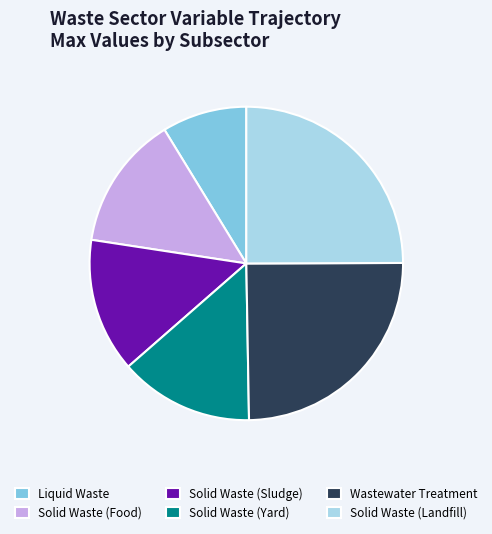

What is the smallest slice in the pie chart?

Liquid Waste